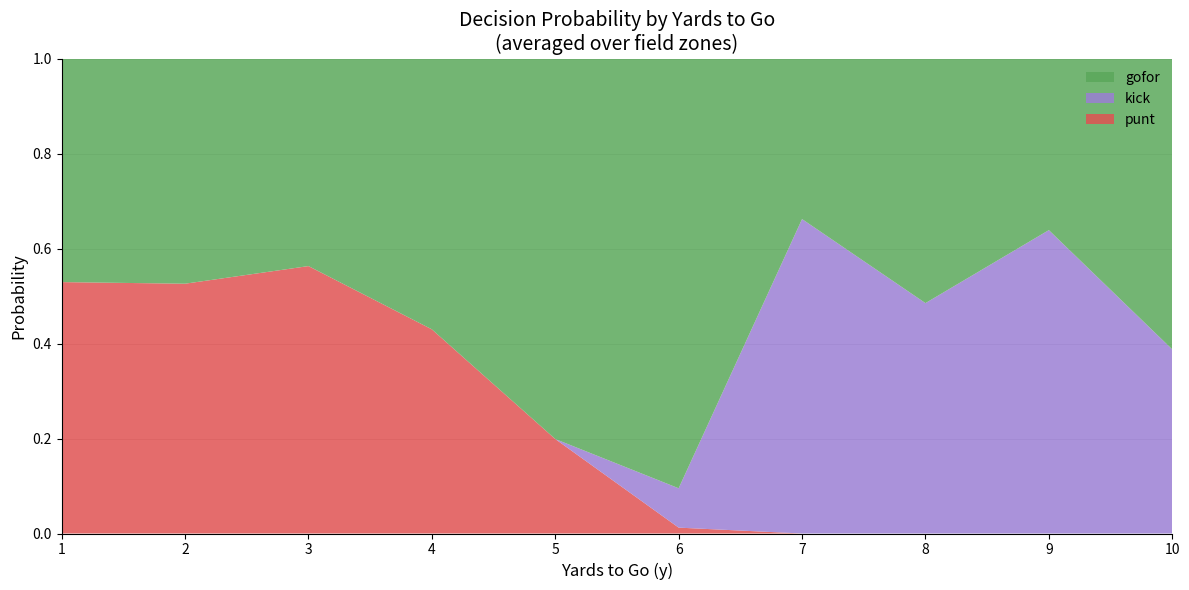

Which category has the highest value in the punt series?

3